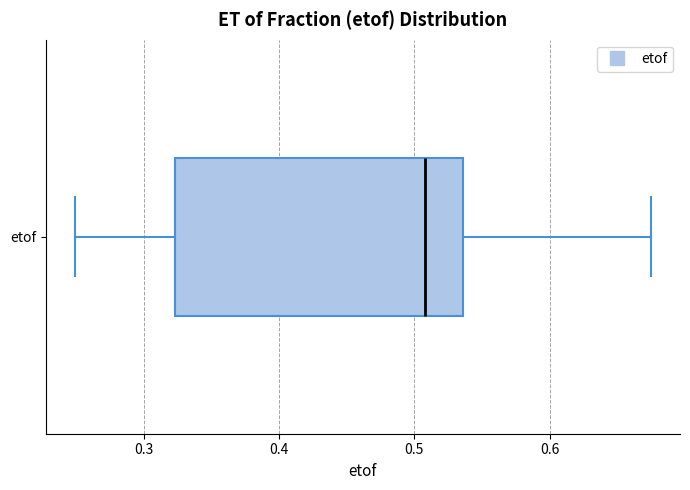

Where is the left edge of the box for etof on the x-axis? The values are not printed on the chart, so give them approximately, as read against the axis.

0.32